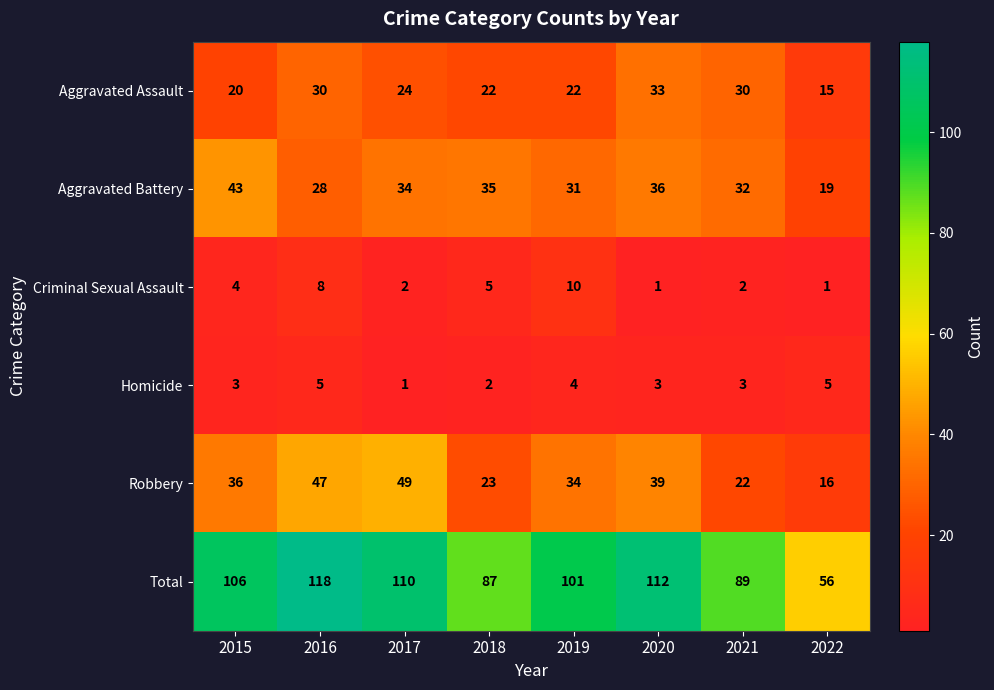

List the series in order of their peak value, lowest first.

Homicide, Criminal Sexual Assault, Aggravated Assault, Aggravated Battery, Robbery, Total